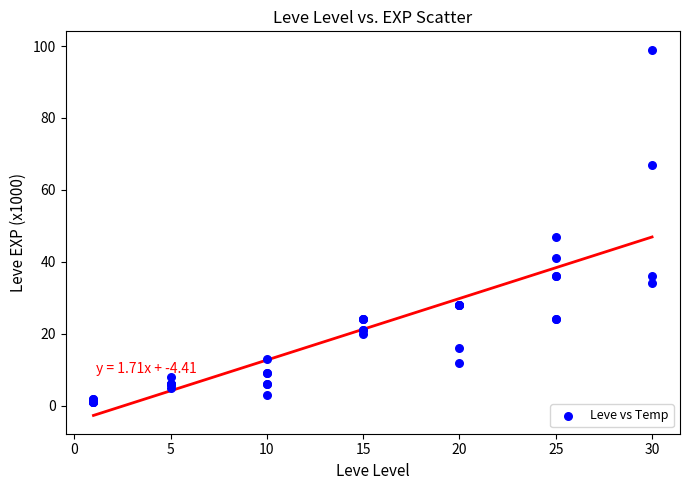

What Y value in the scatter plot is closest to 50?

47